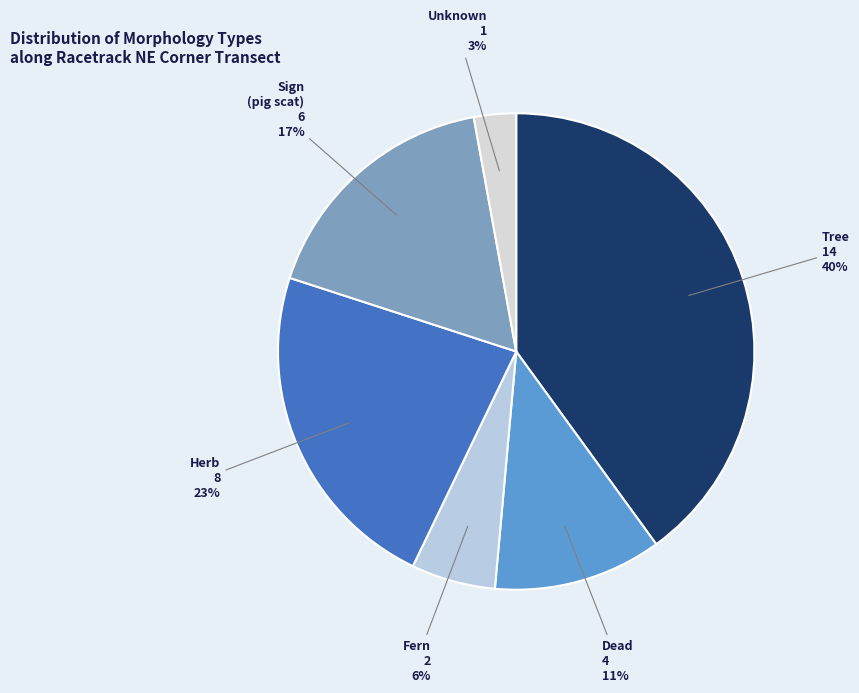

To the nearest percent, what portion does Fern represent?

6%